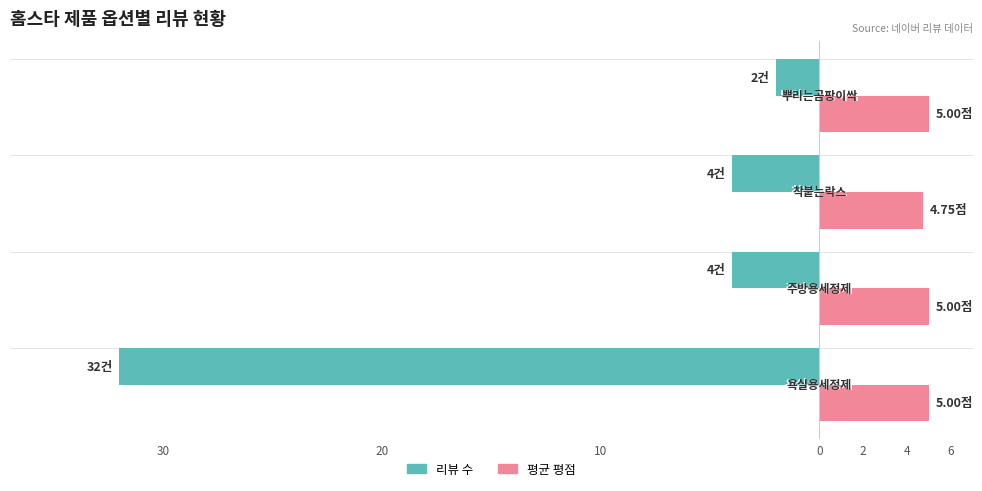

What are all the series names shown in the legend?

리뷰 수, 평균 평점